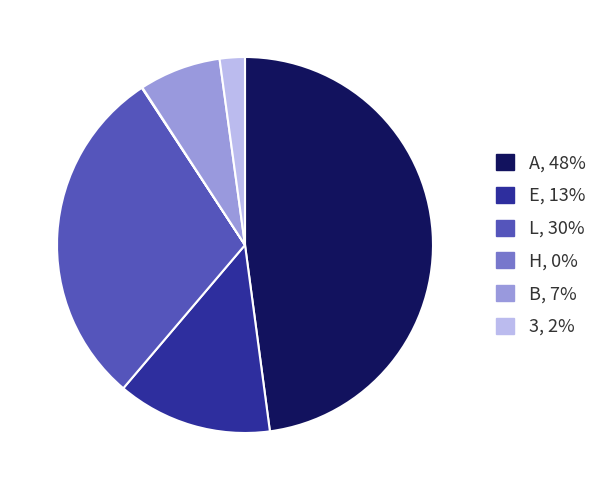

Combined, do E and B account for over 50%?

No